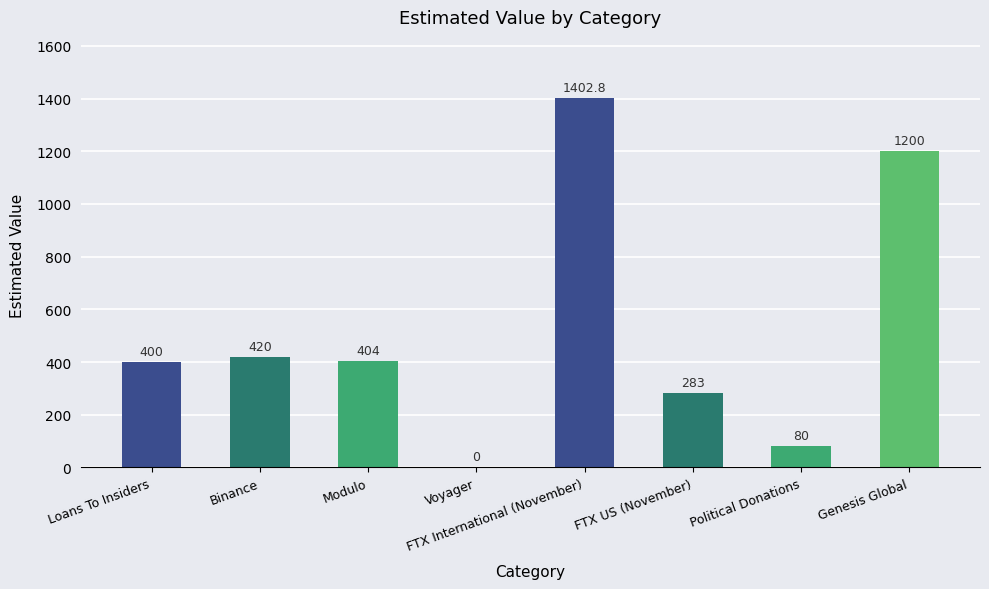

What is the greatest value displayed?

1402.8